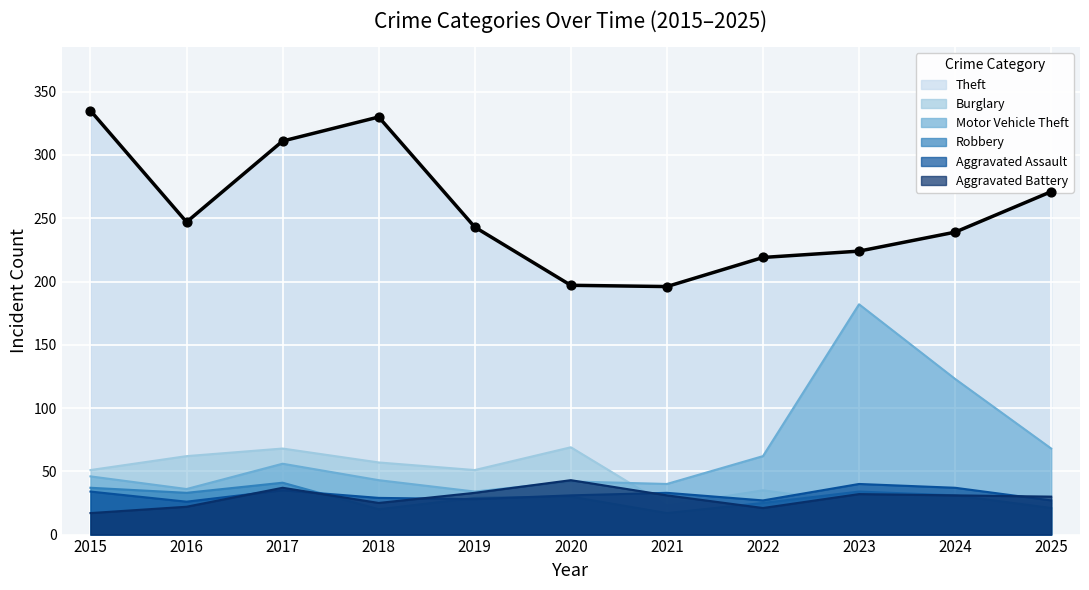

At how many categories does at least one series exceed 318?

2